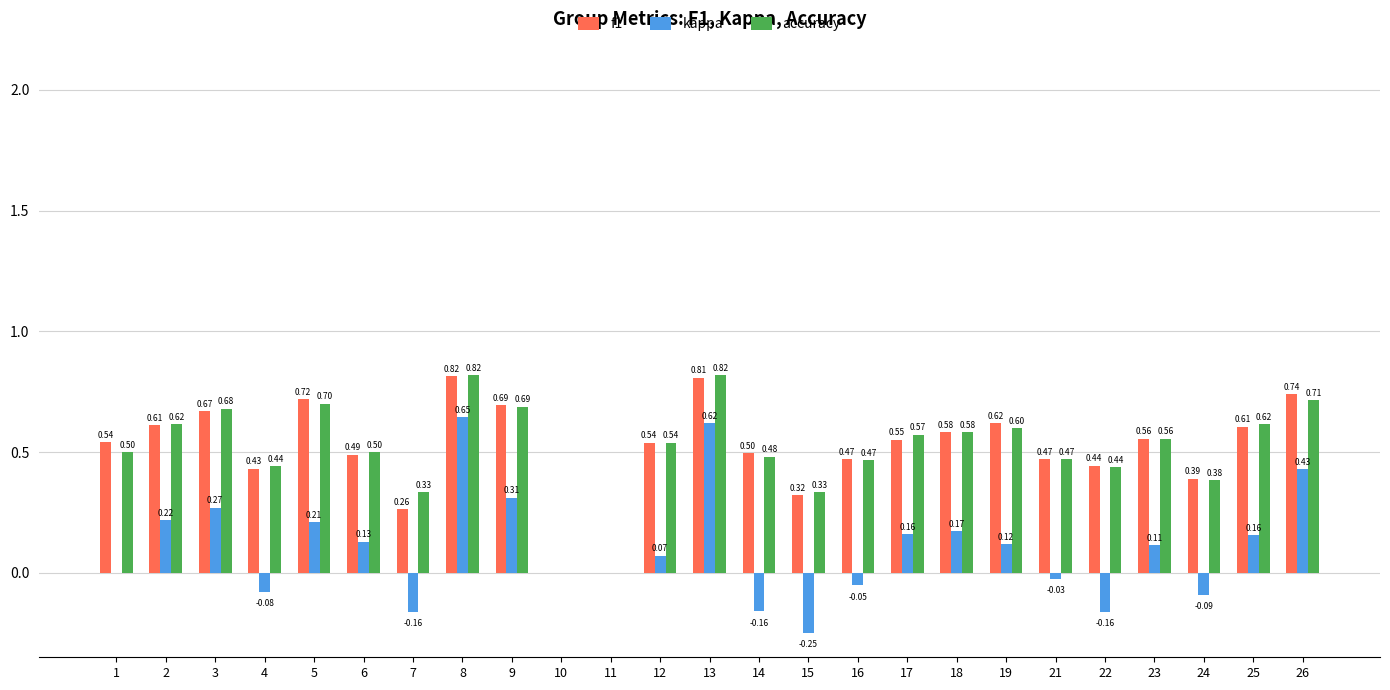

What is the sum of all accuracy values?

12.8